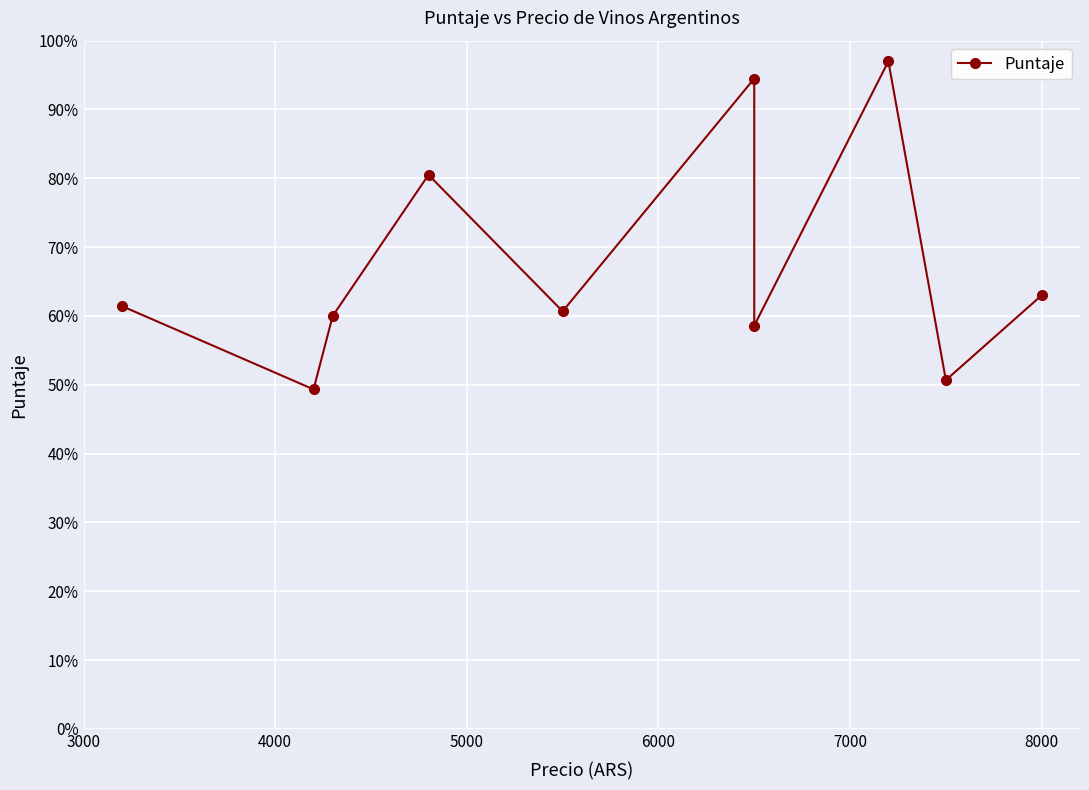

What is the difference between the maximum and minimum values?

47.7